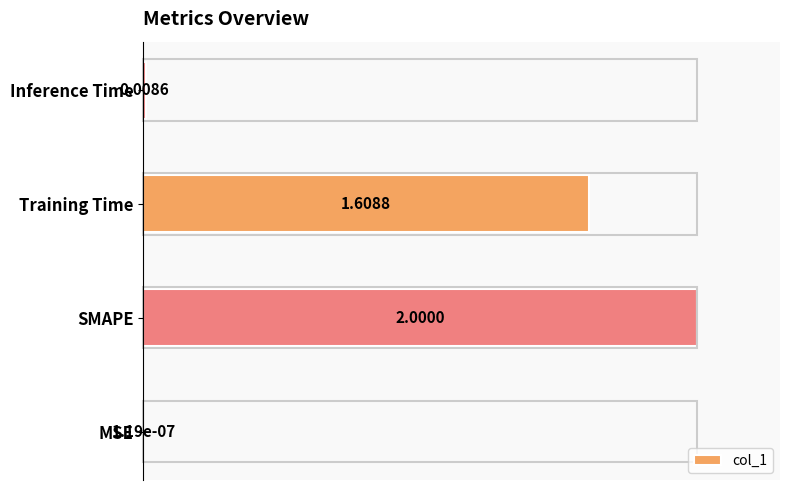

Where is the data nearest to the value 0?

MSE